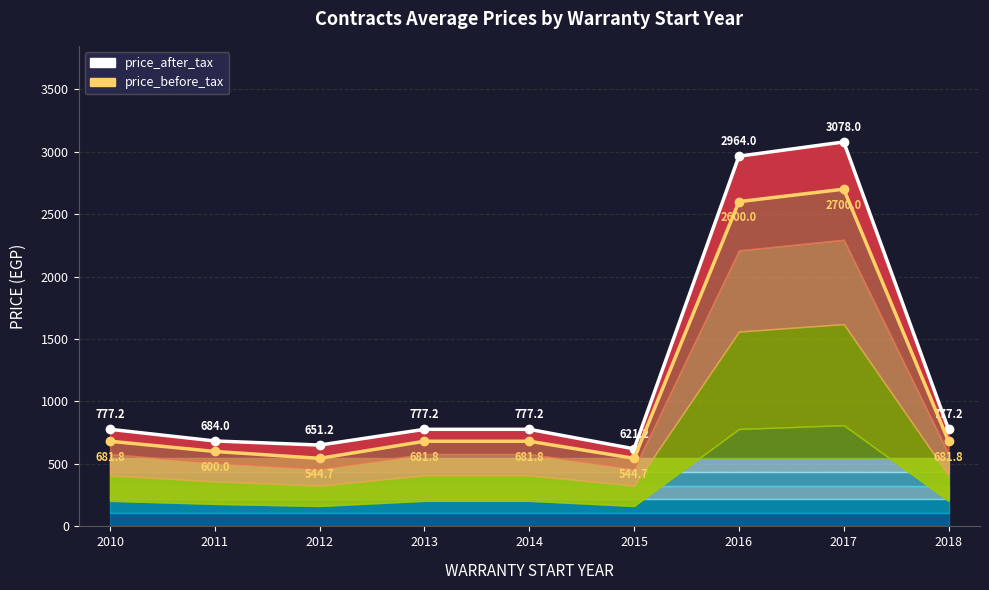

Reading left to right, list all the values displayed in this chart.

price_after_tax: 777.2	684.0	651.2	777.2	777.2	621.2	2964.0	3078.0	777.2
price_before_tax: 681.8	600.0	544.7	681.8	681.8	544.7	2600.0	2700.0	681.8